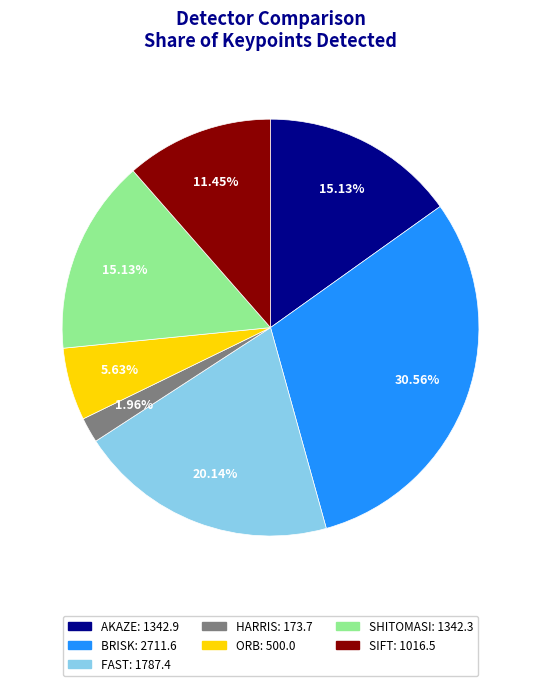

To the nearest percent, what is the difference between the largest and smallest slice percentages?

29%